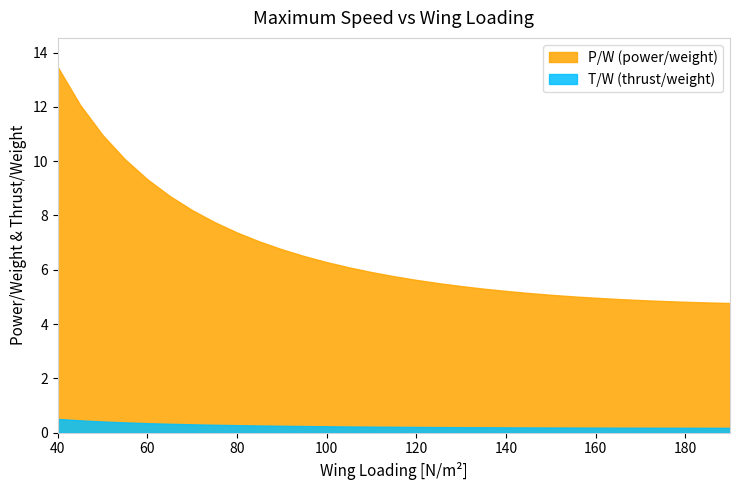

At how many categories does at least one series exceed 8?

7